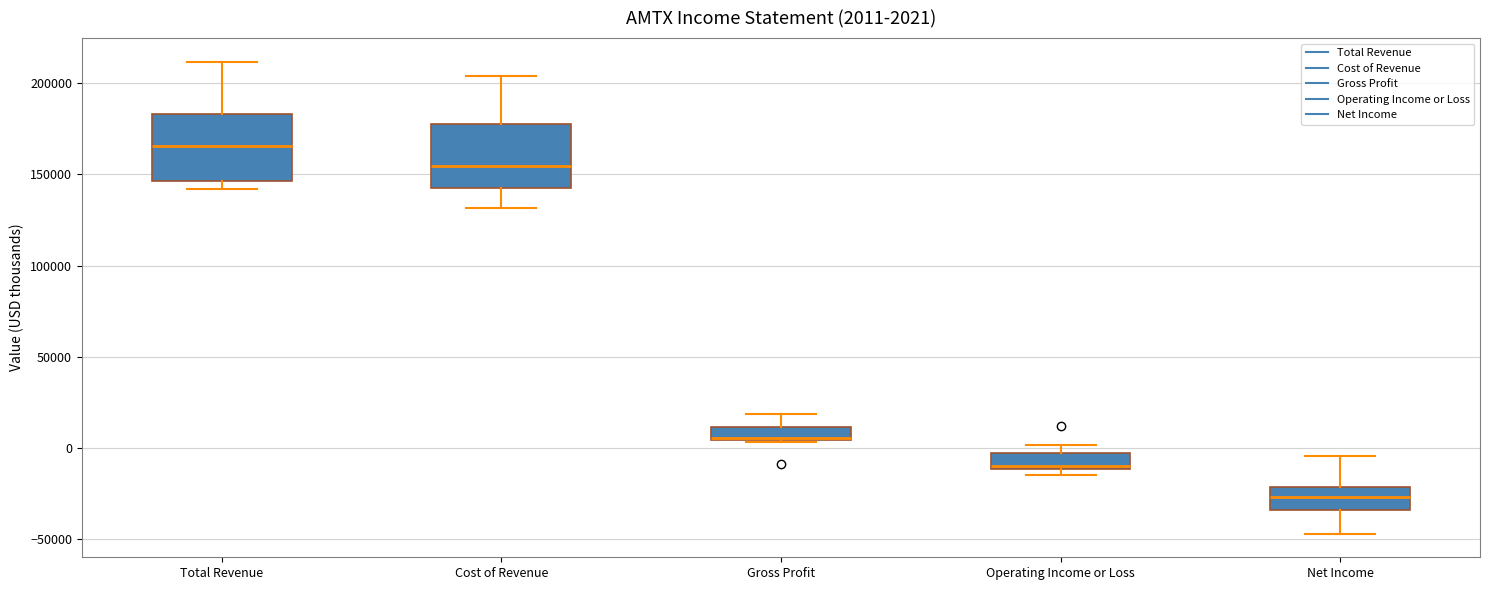

Which box has the highest median line?

Total Revenue